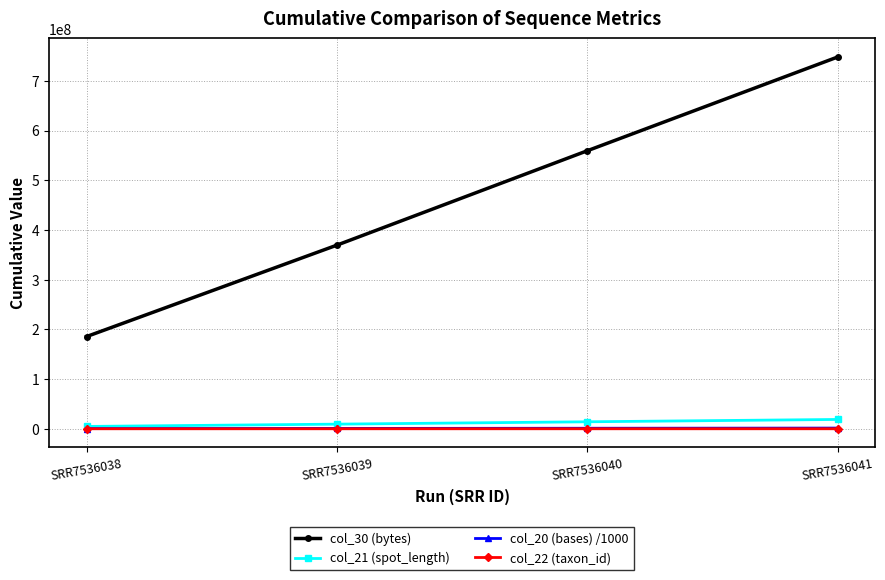

True or false: col_20 (bases) /1000 has more than 2 interior local peaks.

False